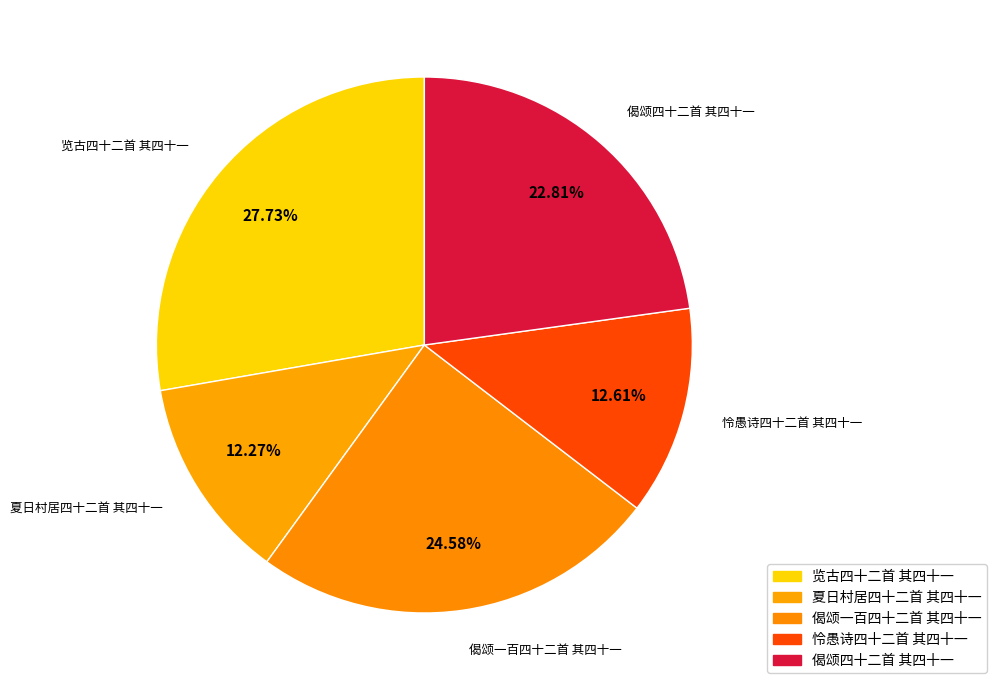

To the nearest percent, what portion does 偈颂一百四十二首 其四十一 represent?

25%